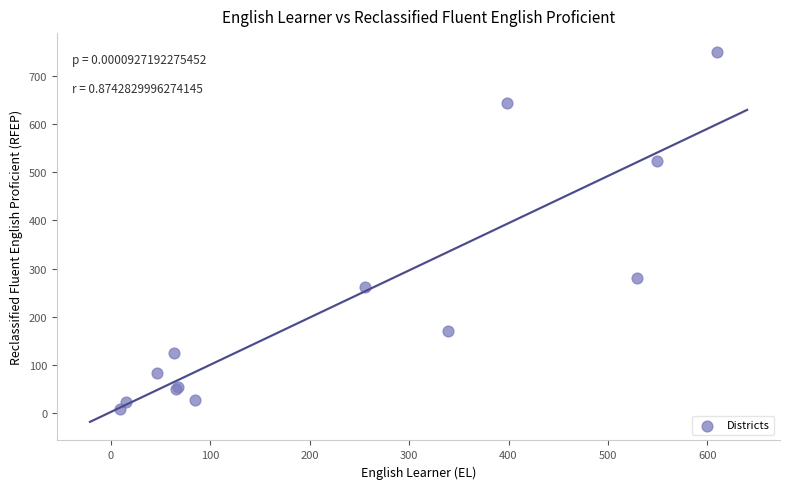

What Y value in the scatter plot is closest to 380?

280